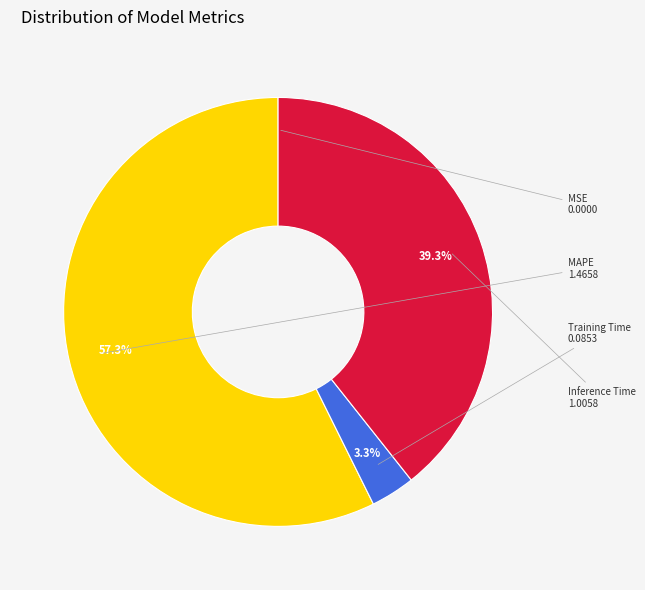

Which category has the biggest portion of the pie?

MSE